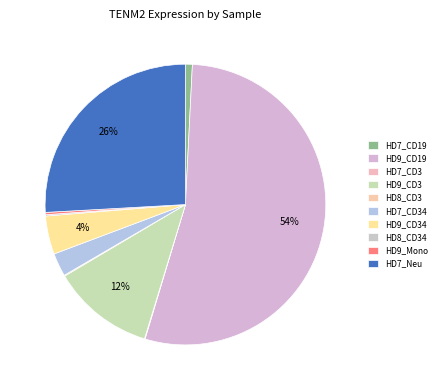

What is the change in value from HD9_CD19 to HD7_Neu?

-20.1